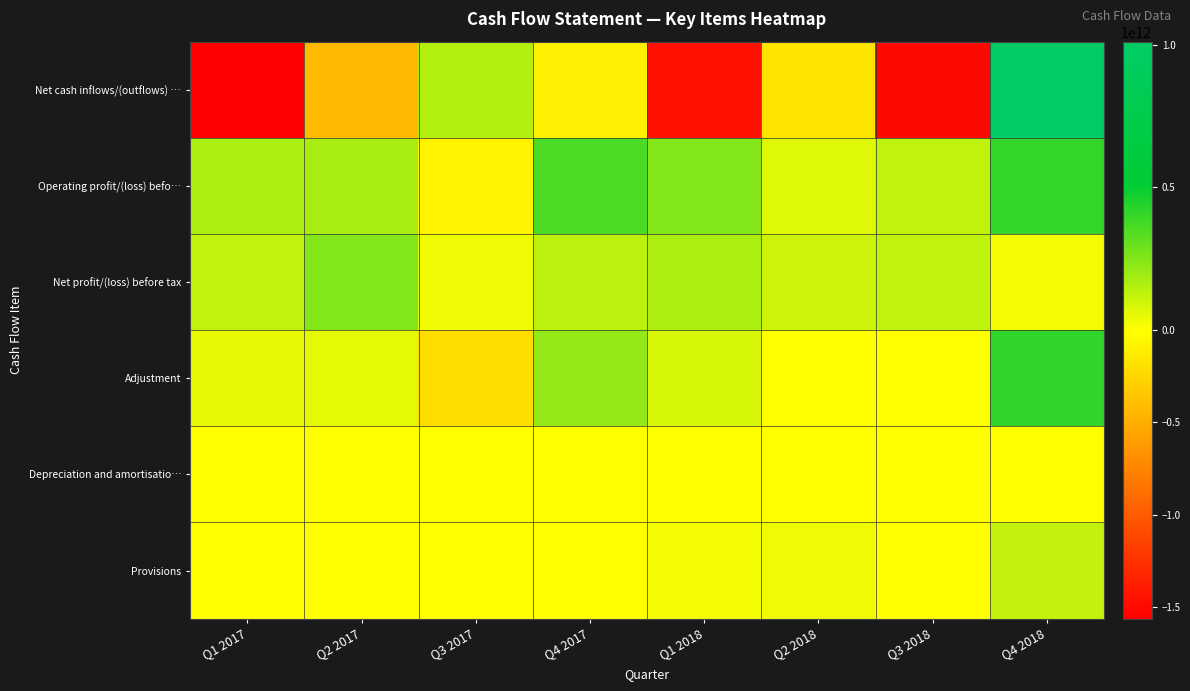

Which series has the widest spread of values?

Net cash inflows/(outflows) …